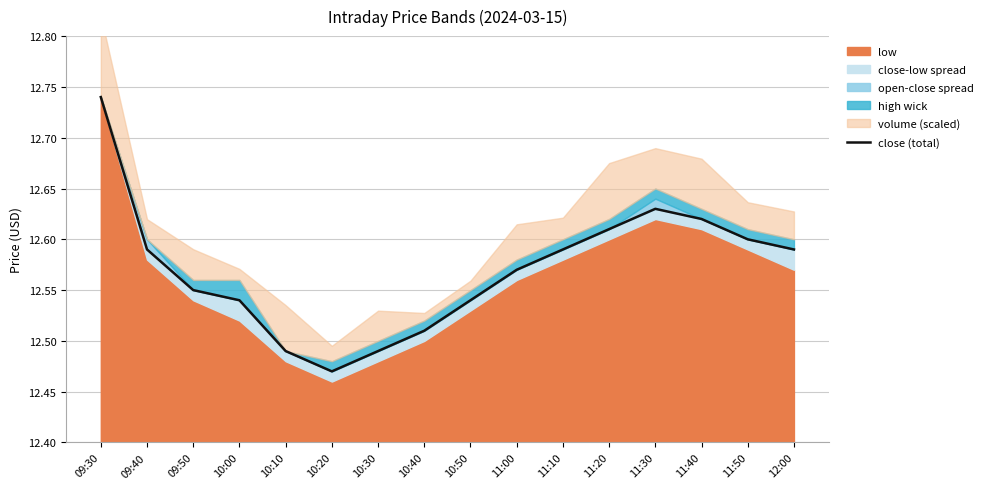

True or false: the data shows 16.6 at 10:40.

False